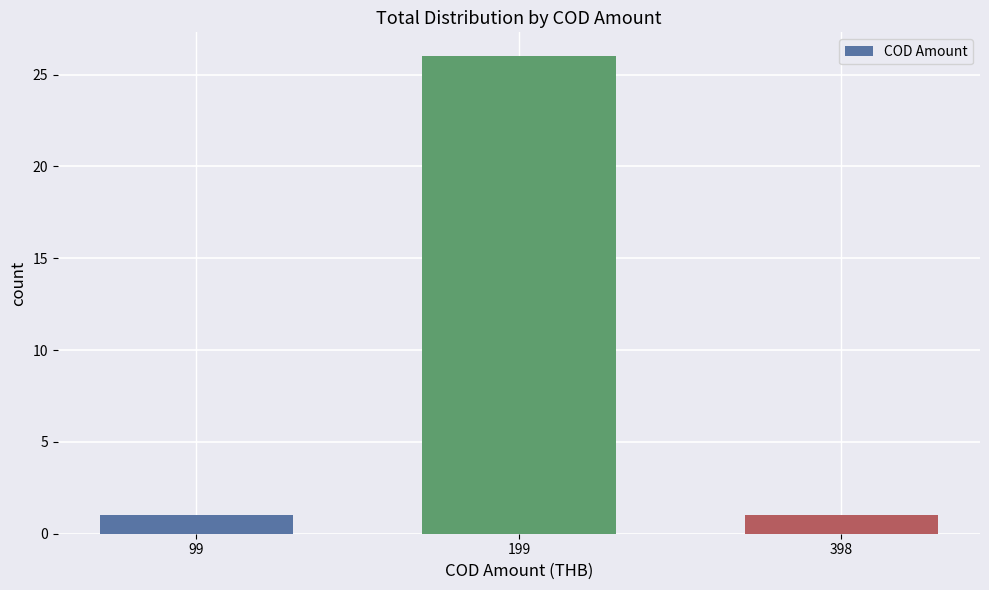

Is it true that the value at 99 is 1?

True